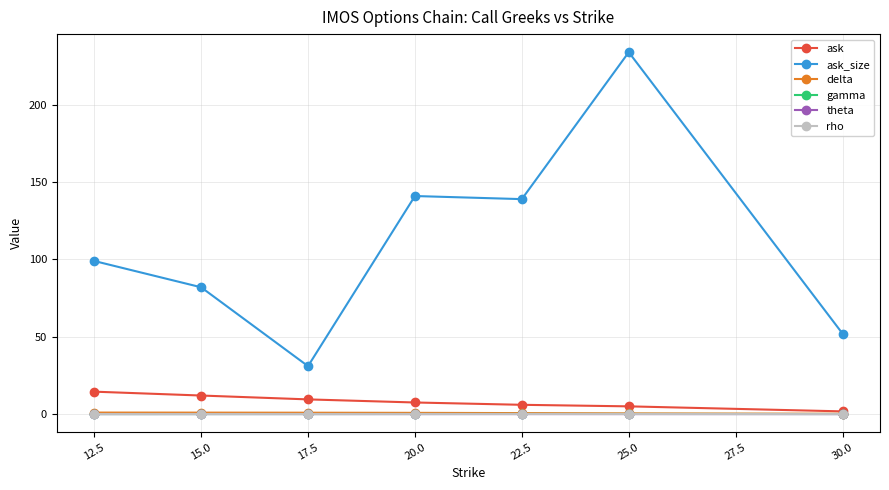

What is the sum of all gamma values?

0.3